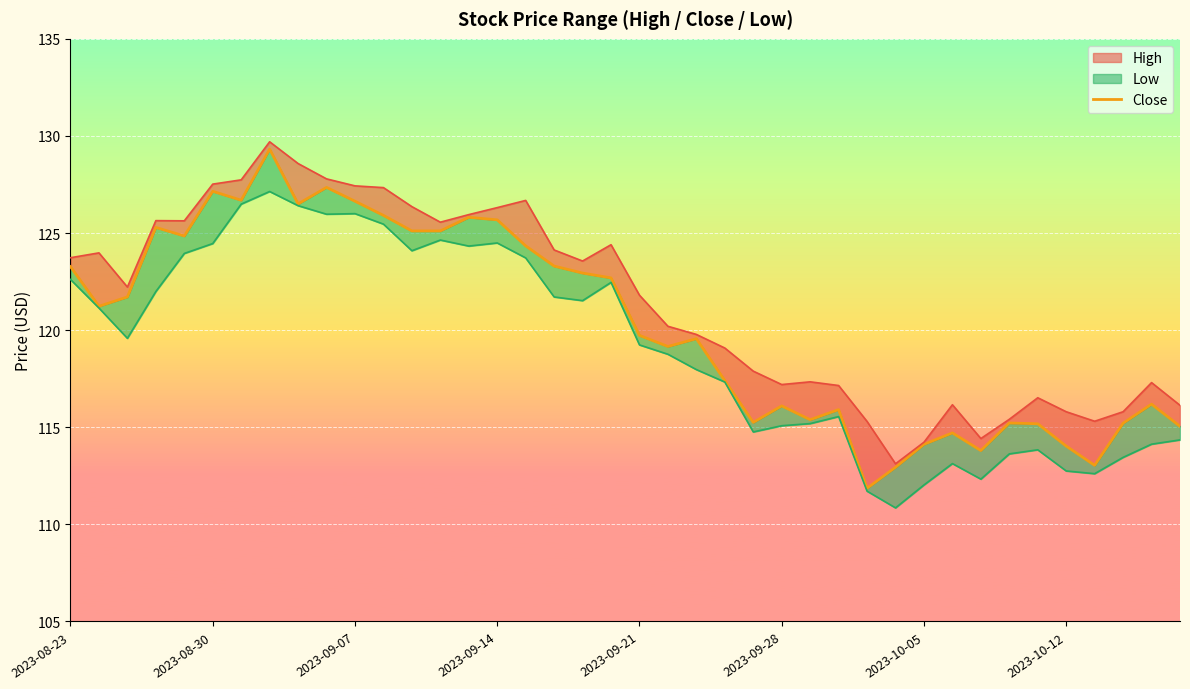

True or false: there are more than 0 points higher than both neighbors.

True